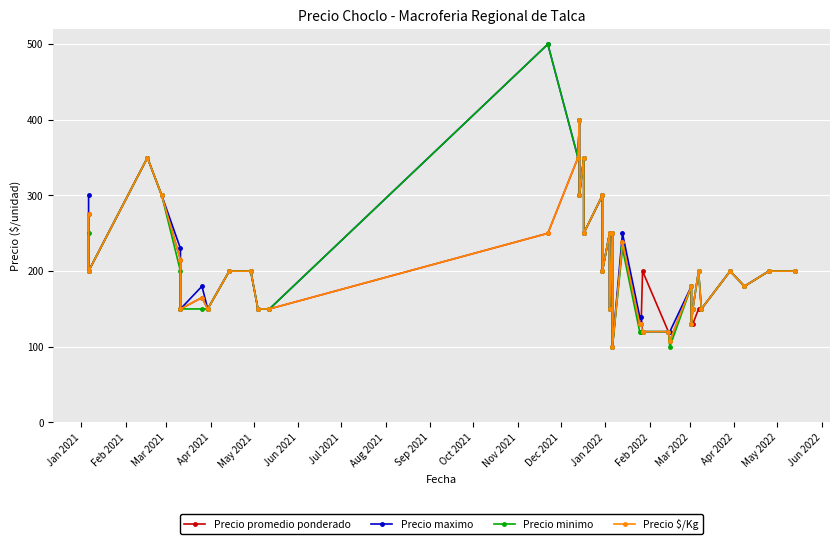

Is the value of Precio promedio ponderado at 18 greater than the value of Precio $/Kg at 29?

Yes